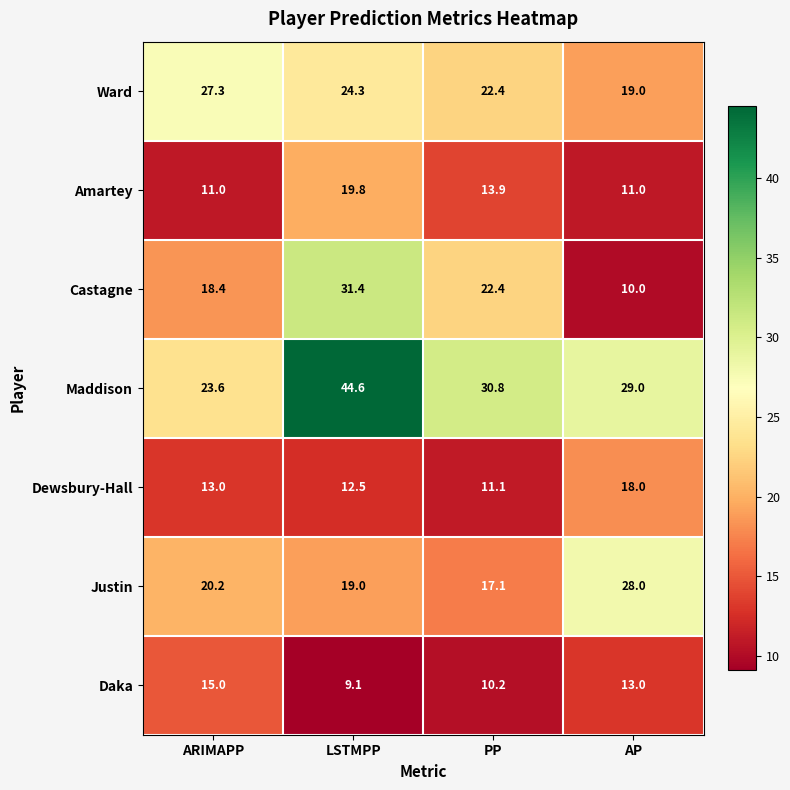

How many categories are shown in the chart?

4